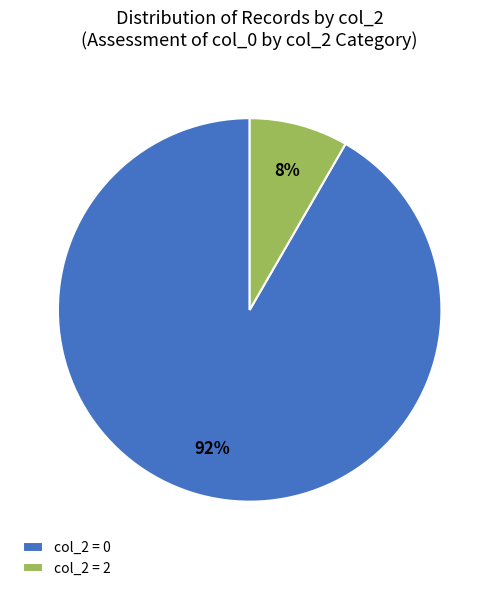

True or false: col_2 = 0 accounts for 92% of the total.

True